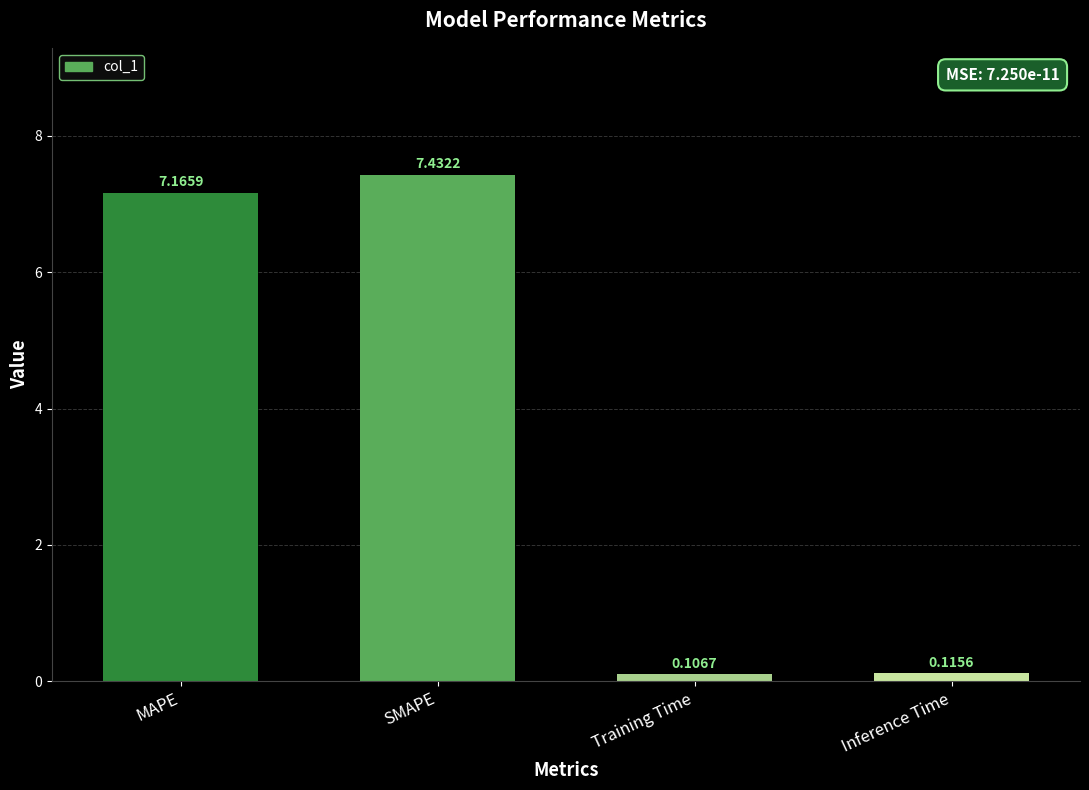

How many data points are above 7?

2